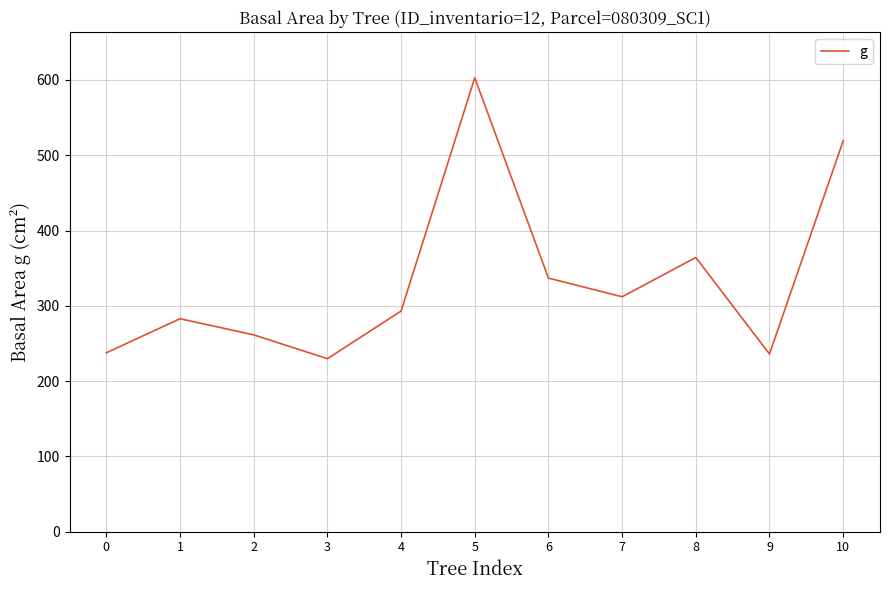

What is the greatest value displayed?

603.0